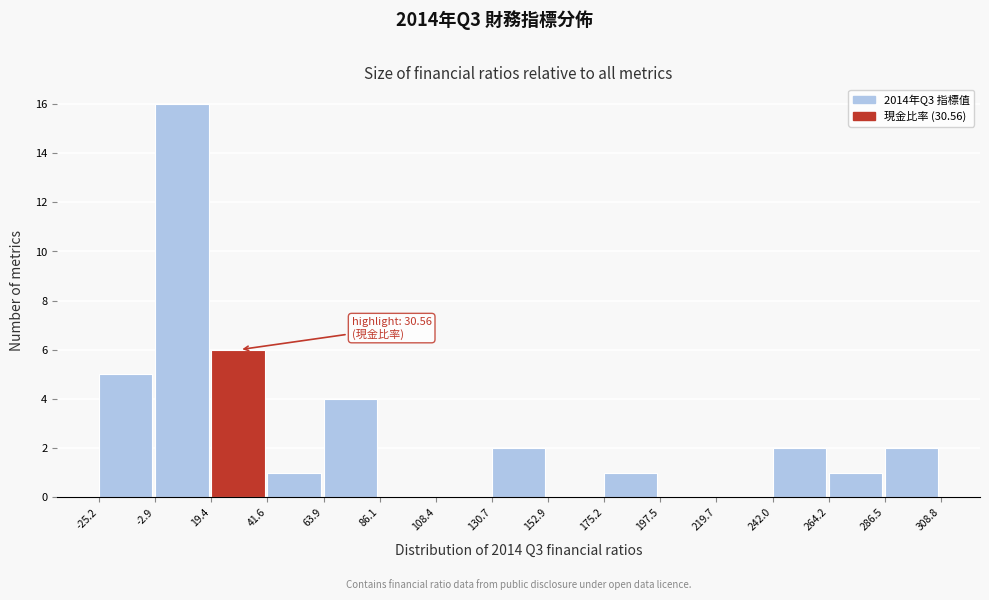

Over which range of the x-axis is the bar tallest?

-2.9 to 19.4